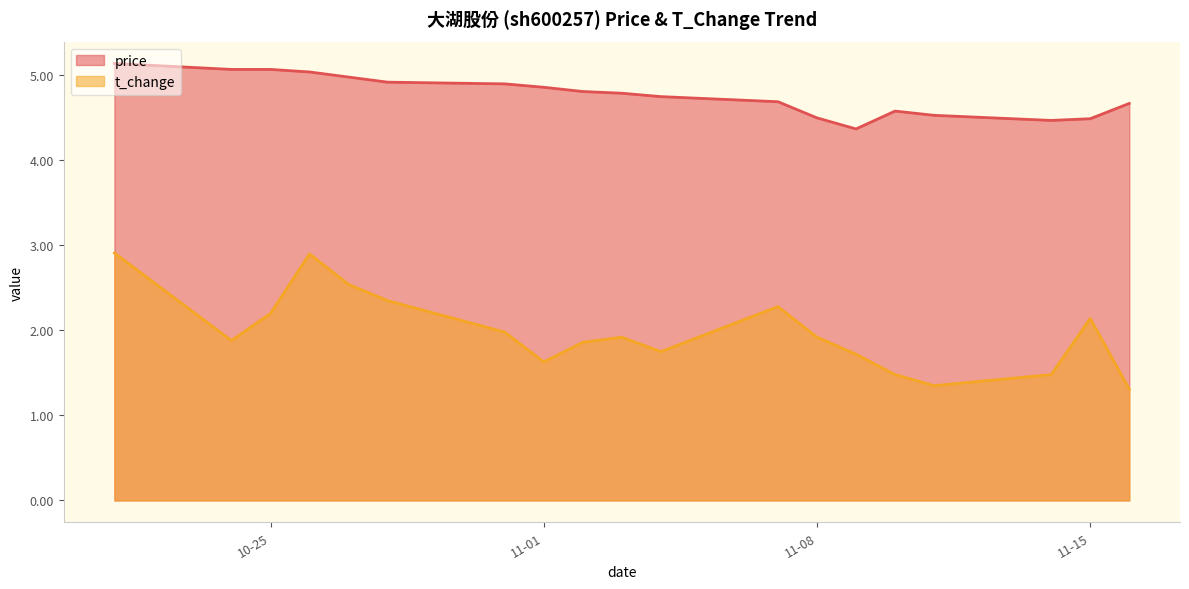

True or false: price and t_change cross at least once.

False